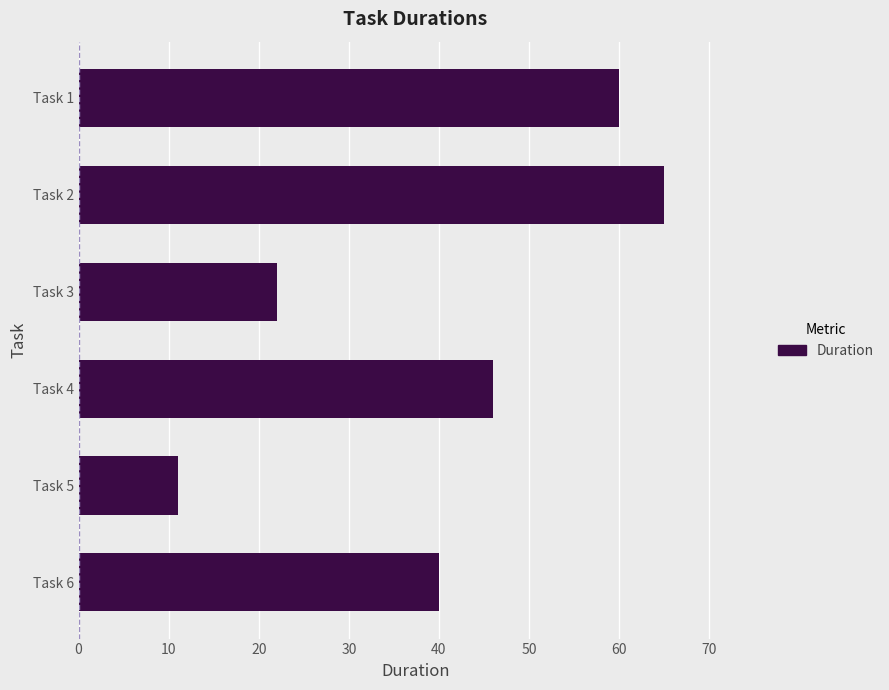

Reading bottom to top, list all the values displayed in this chart.

Task 6=40	Task 5=11	Task 4=46	Task 3=22	Task 2=65	Task 1=60